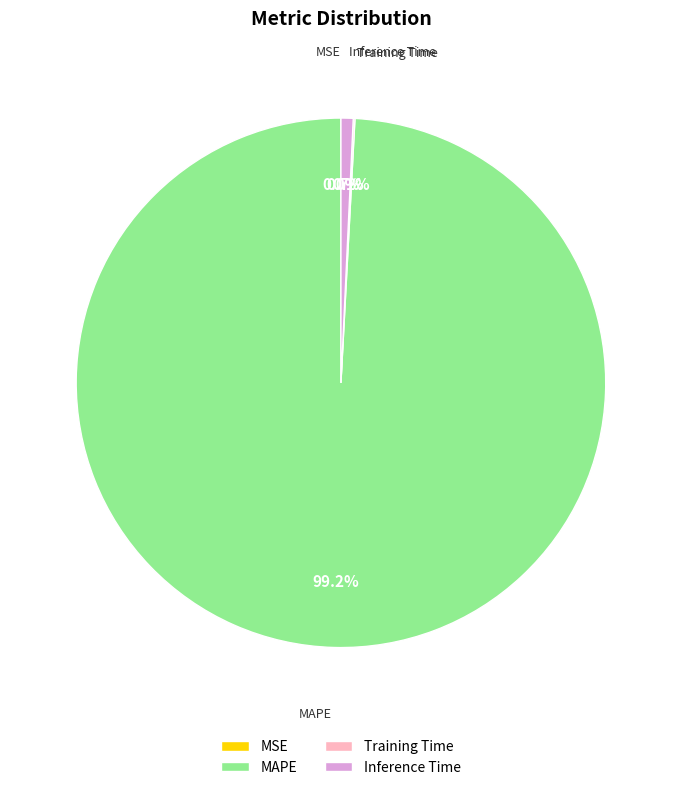

What percentage is the Inference Time slice, to the nearest percent?

1%